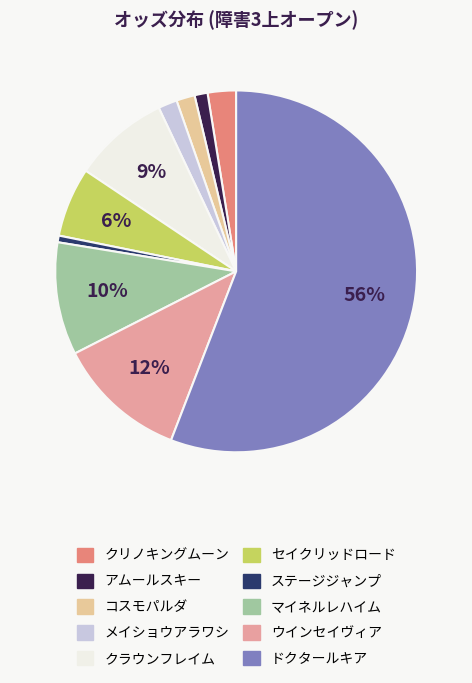

Which category has the biggest portion of the pie?

ドクタールキア